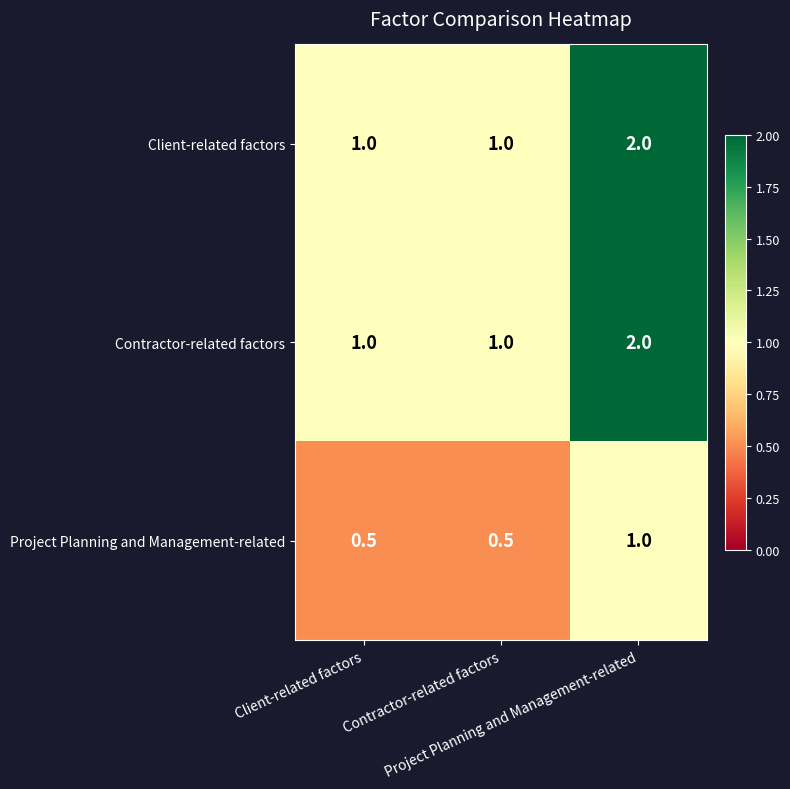

At how many categories does at least one series exceed 0?

3